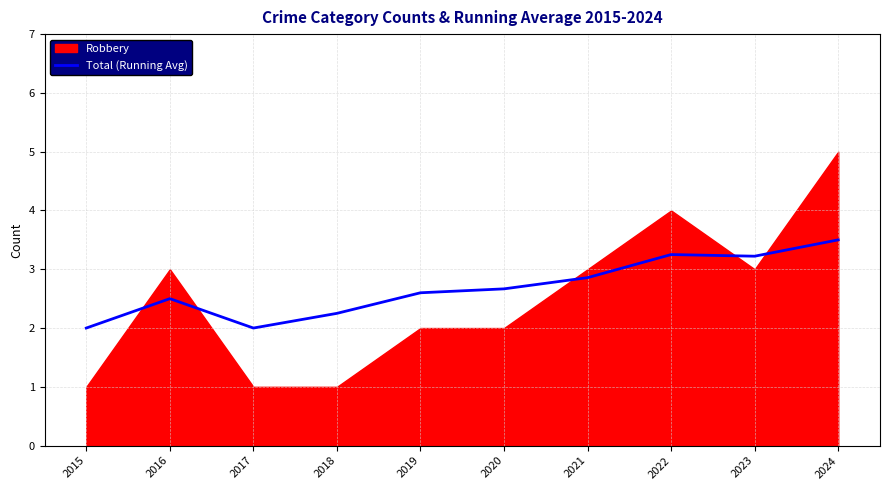

Is it true that Total (Running Avg) equals 2.7 at 2020?

True